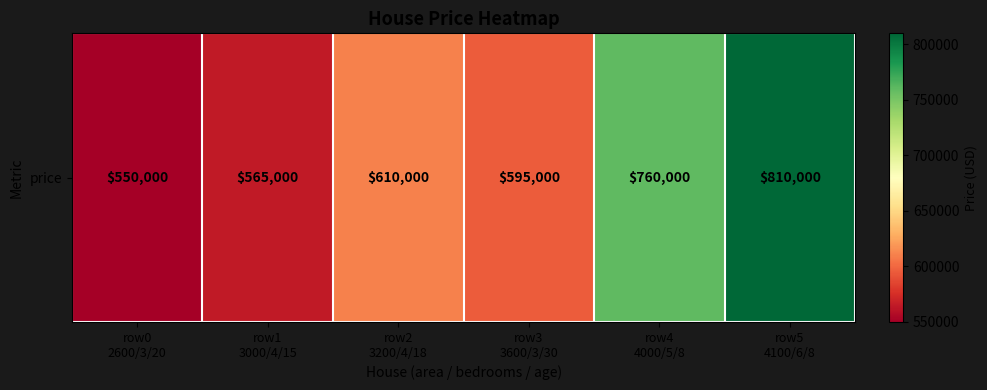

How many values are below 610000?

3